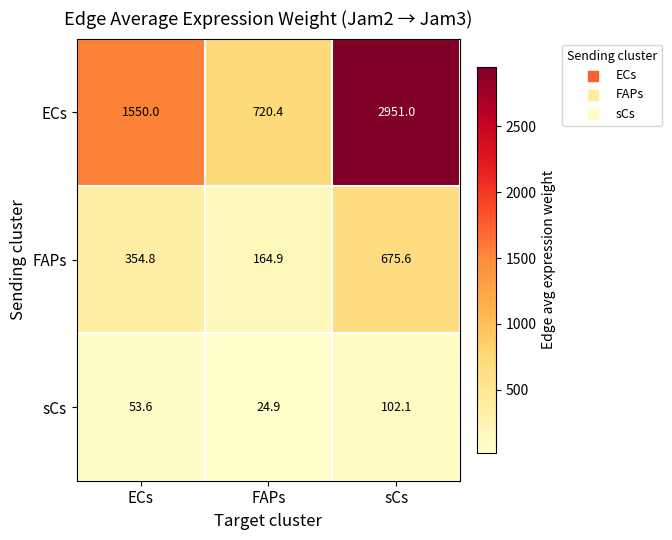

At which category does the chart reach its minimum across all series?

FAPs